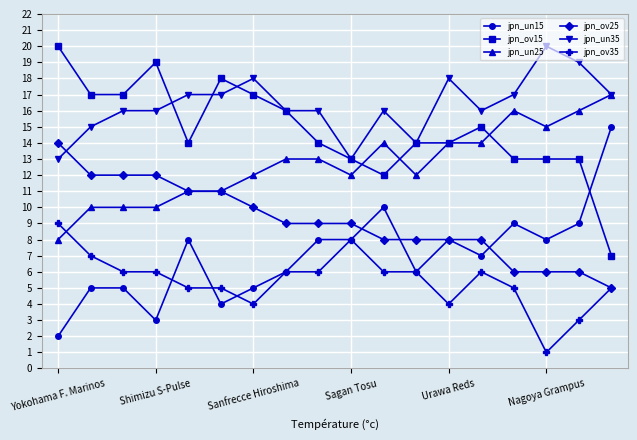

Does the chart have visible grid lines?

Yes